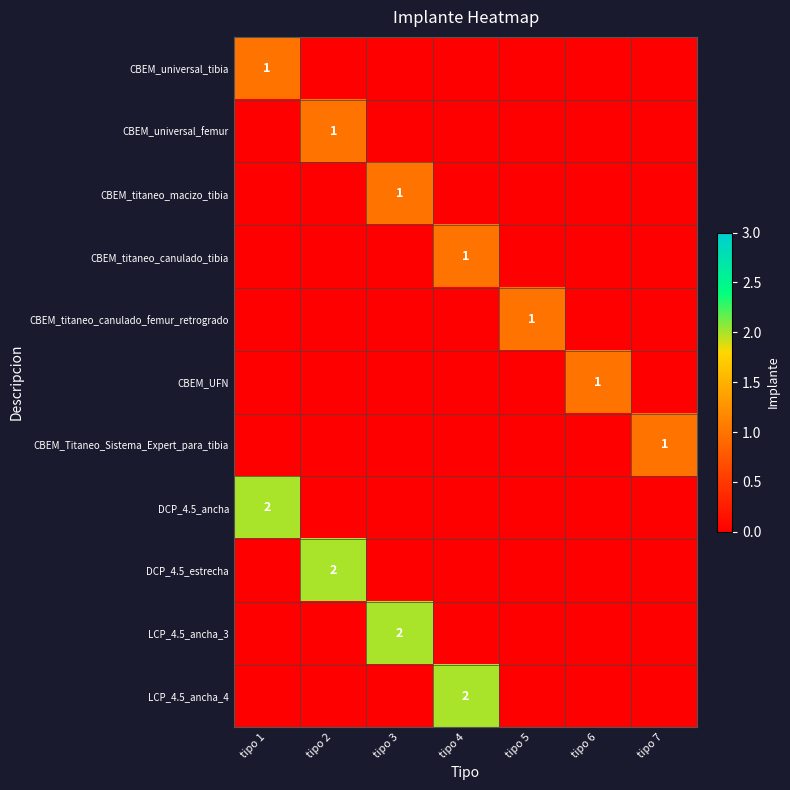

What is the sum of the CBEM_universal_tibia values at tipo 1 and tipo 3?

1